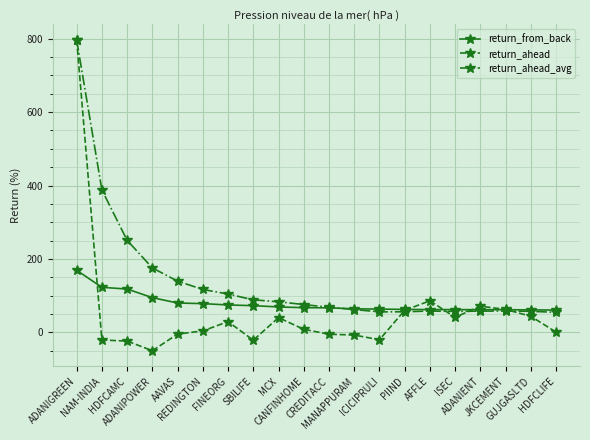

True or false: return_from_back and return_ahead_avg intersect in this chart.

True